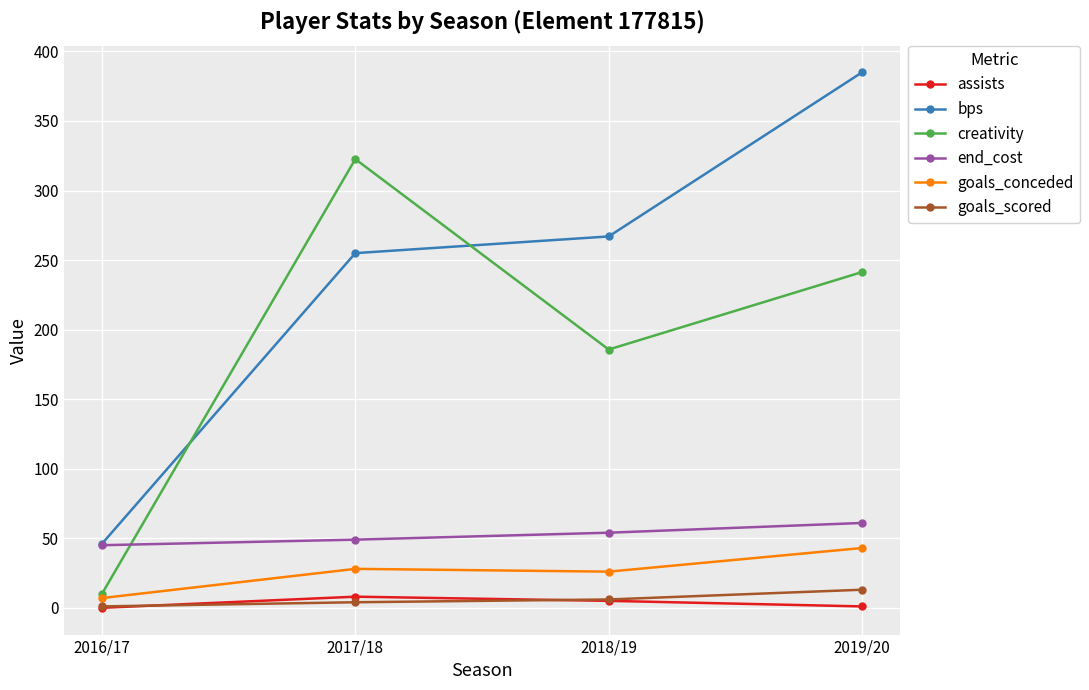

What is the maximum value shown in the chart?

385.0